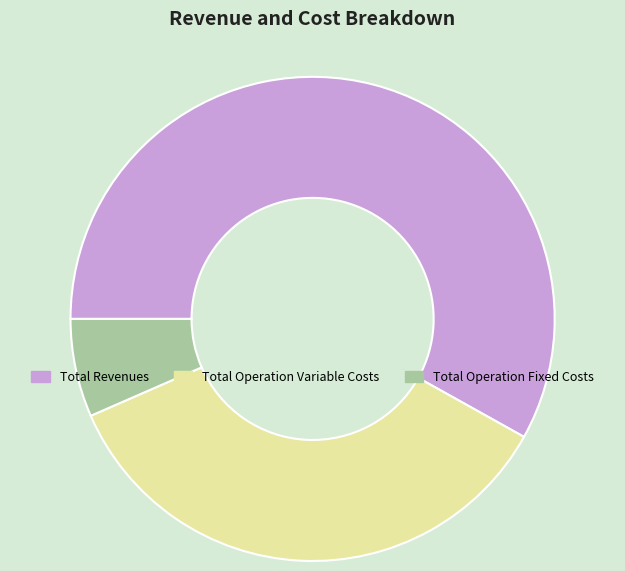

Rank the categories by value from highest to lowest.

Total Revenues, Total Operation Variable Costs, Total Operation Fixed Costs